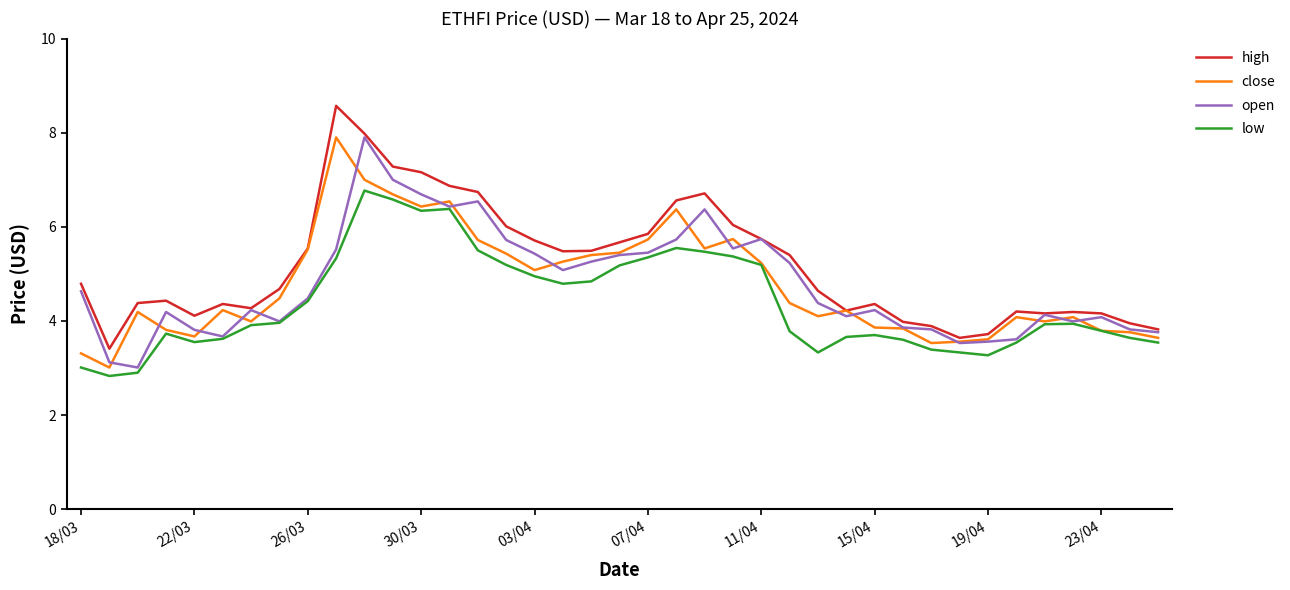

Does the chart have visible grid lines?

No